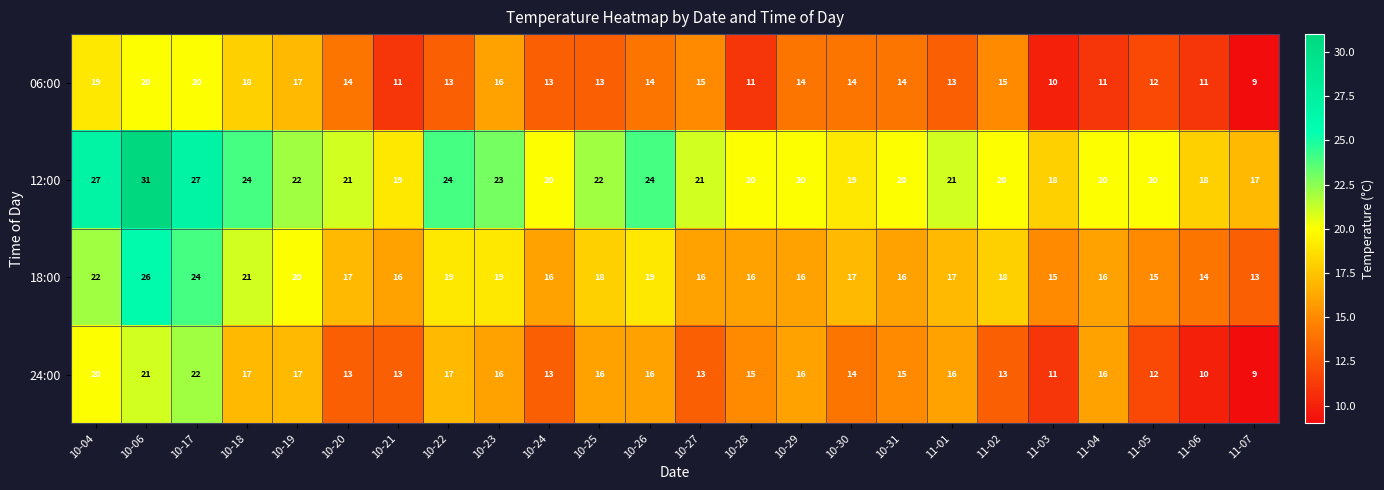

What is the difference between the second highest and second lowest values in the 06:00 series?

10